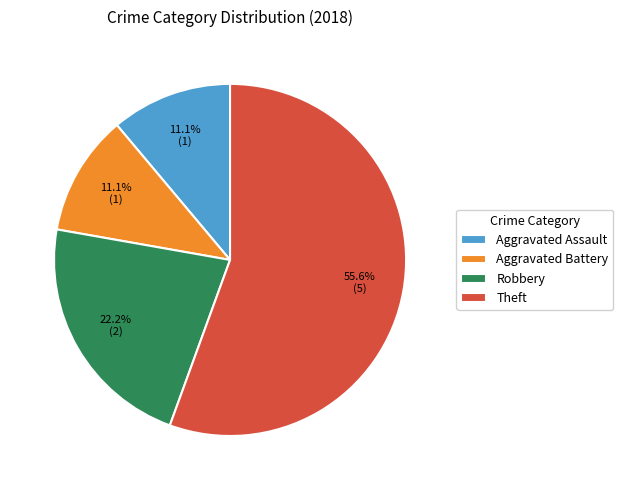

Which category accounts for the majority?

Theft